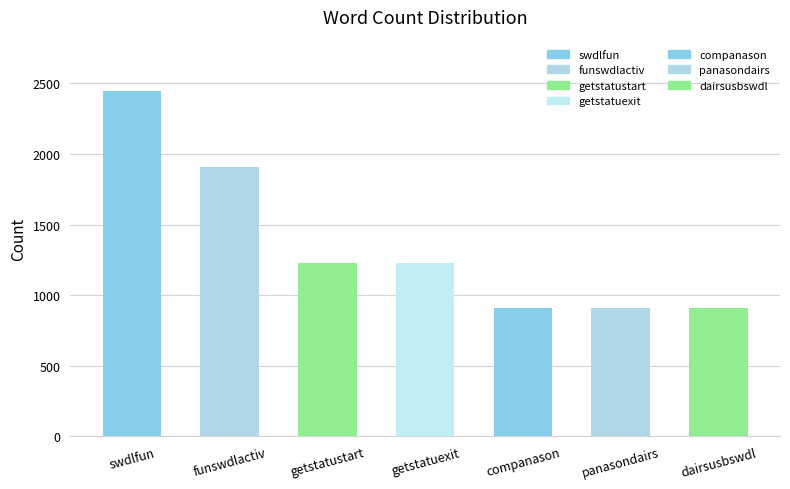

At which label does the data first exceed 1231?

swdlfun